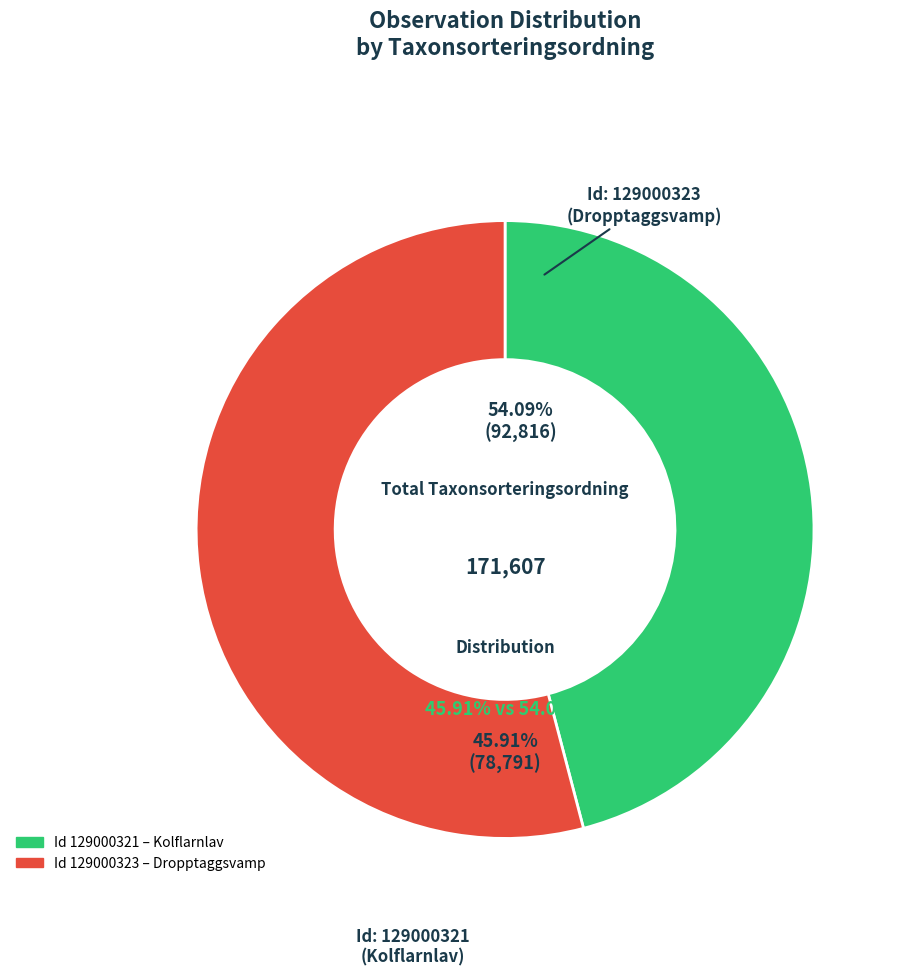

What portion of the pie excludes 129000321?

54.1%